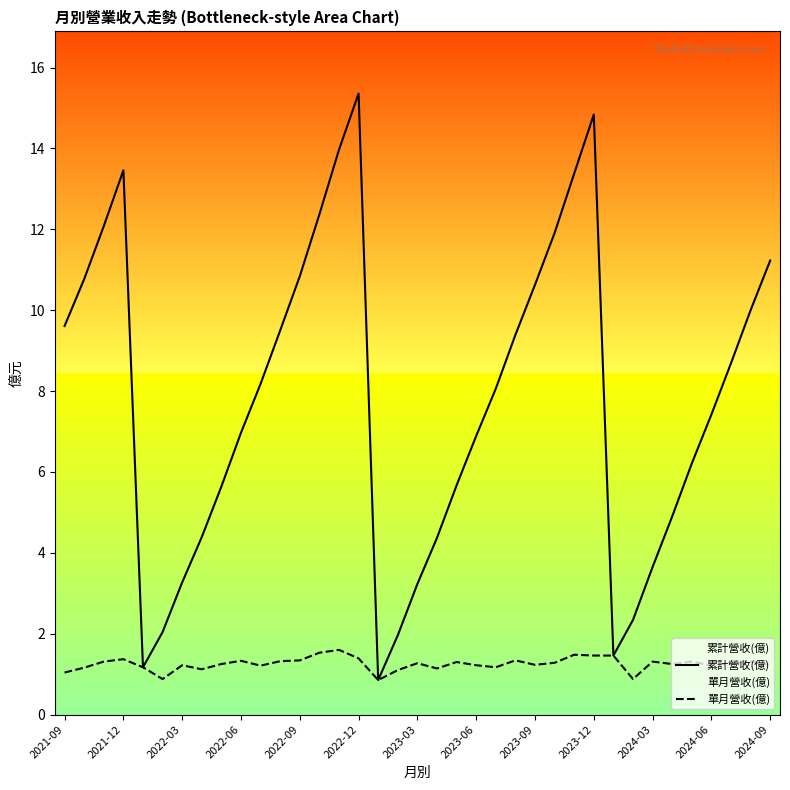

How many distinct data groups are displayed?

2